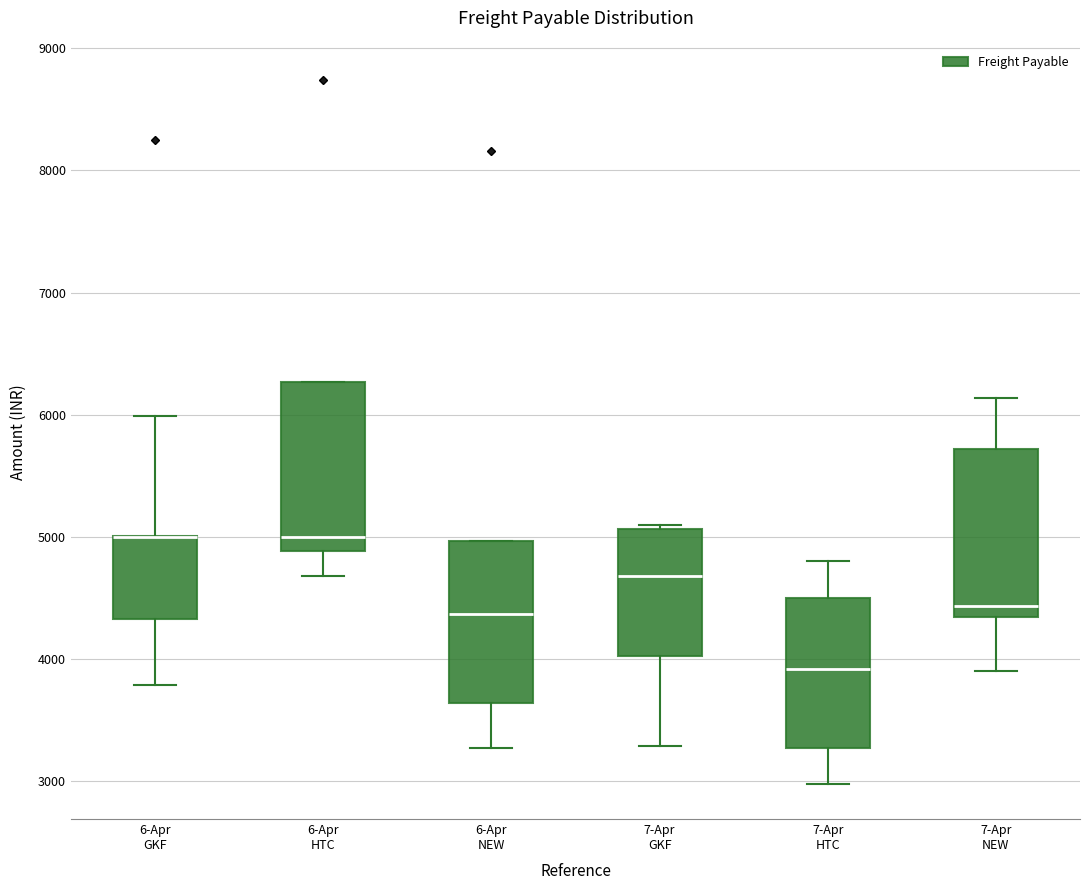

Reading left to right, transcribe this box plot: for each box, give where its median line is, the range the box spans, and where its two whiskers end, as read against the y-axis. The values are not printed on the chart, so give them approximately, as read against the axis.

6-Apr GKF: median 5000 (drawn on the box's upper edge), box 4300 to 5000, whiskers 3800 to 6000
6-Apr HTC: median 5000, box 4900 to 6300, whiskers 4700 to 6300
6-Apr NEW: median 4400, box 3600 to 5000, whiskers 3300 to 5000
7-Apr GKF: median 4700, box 4000 to 5100, whiskers 3300 to 5100 (just above the box's upper edge)
7-Apr HTC: median 3900, box 3300 to 4500, whiskers 3000 to 4800
7-Apr NEW: median 4400, box 4300 to 5700, whiskers 3900 to 6100